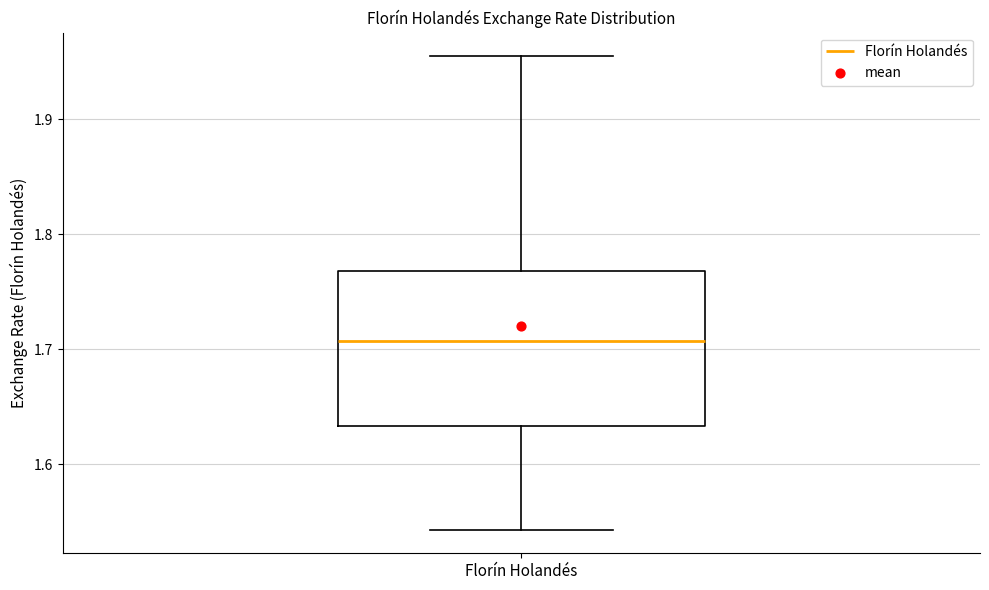

Where does the median line of the box for Florín Holandés sit on the y-axis? The values are not printed on the chart, so give them approximately, as read against the axis.

1.71